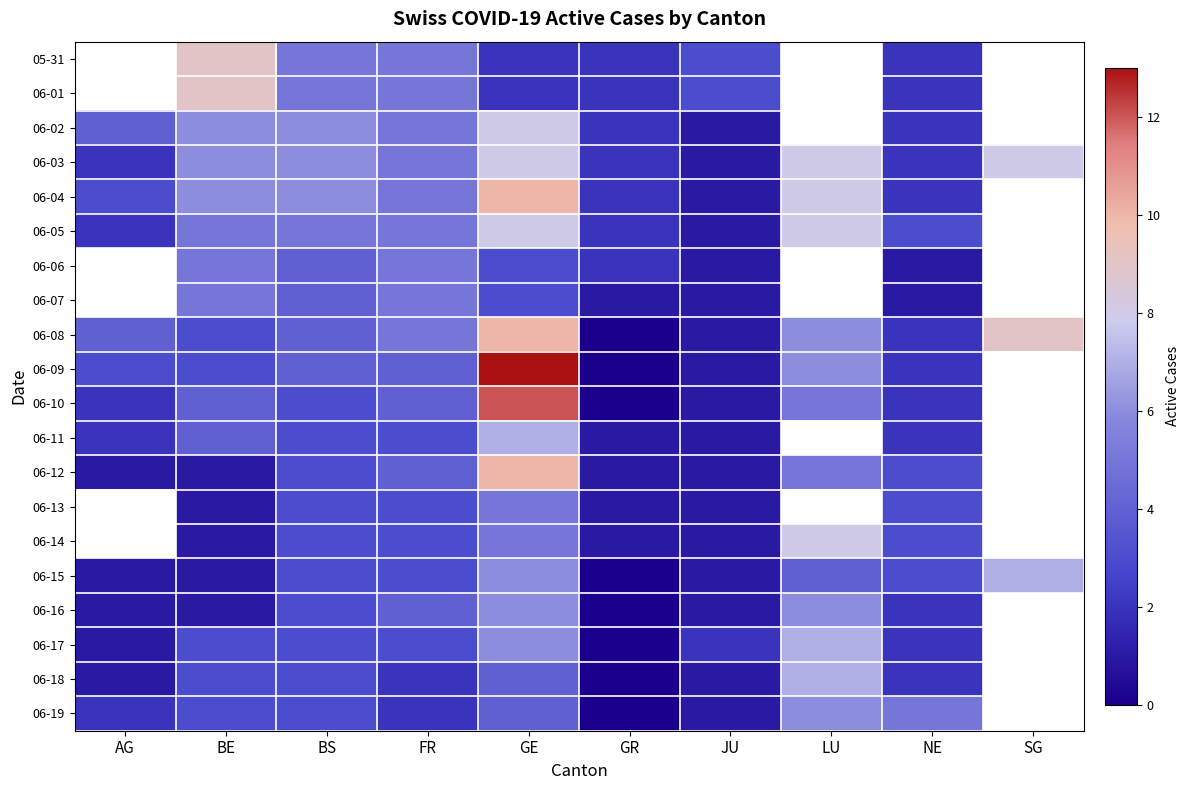

Which has a higher value, GE or FR?

FR